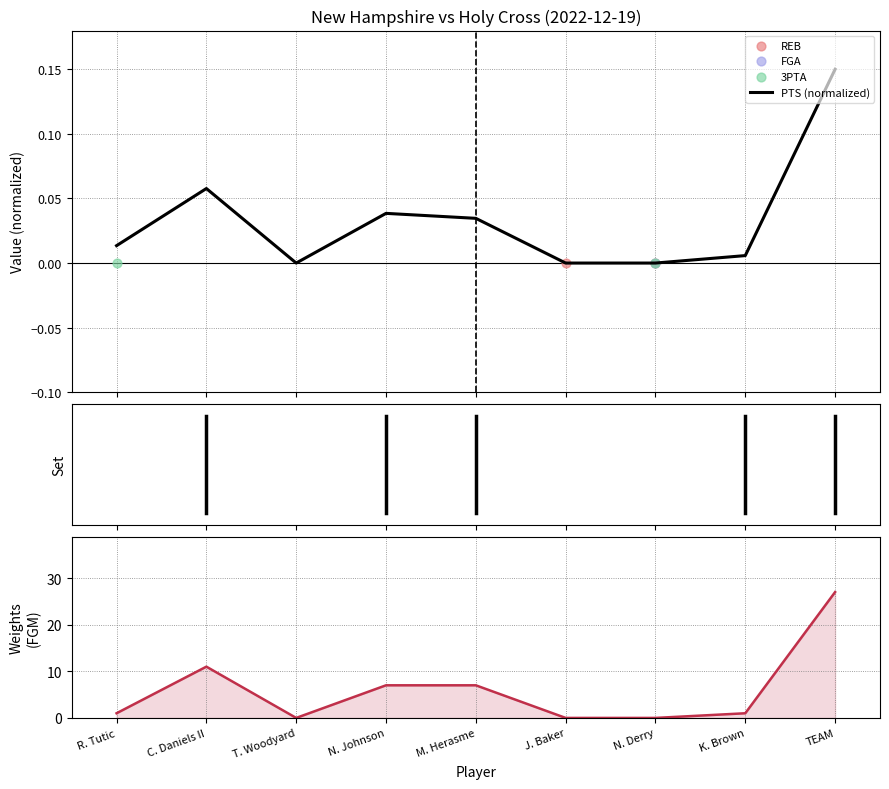

At which category is the sum across all series the highest?

TEAM